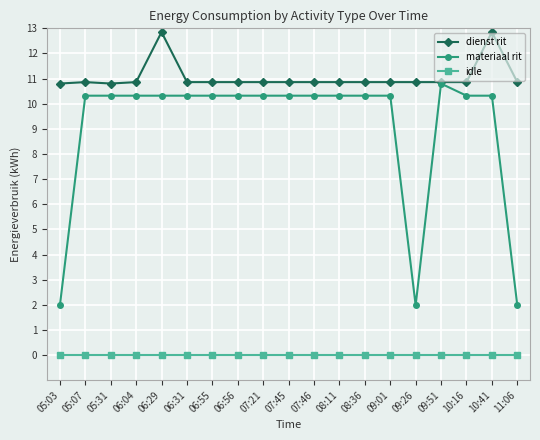

What is the label of the 2nd point from the right?

10:41